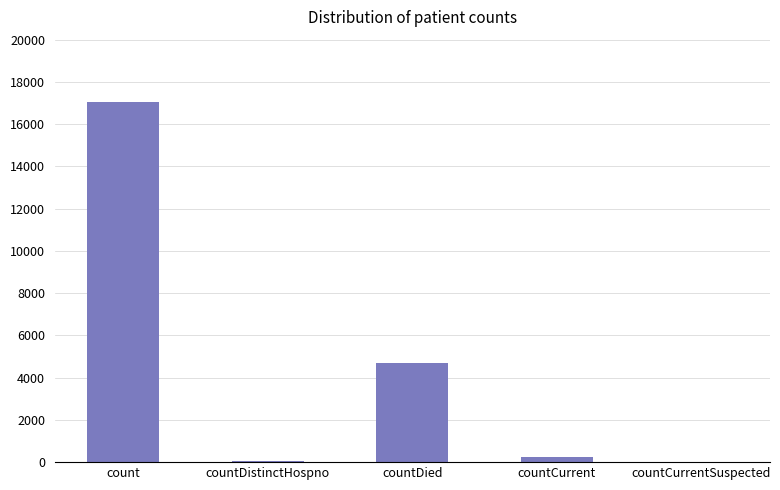

What is the greatest value displayed?

17070